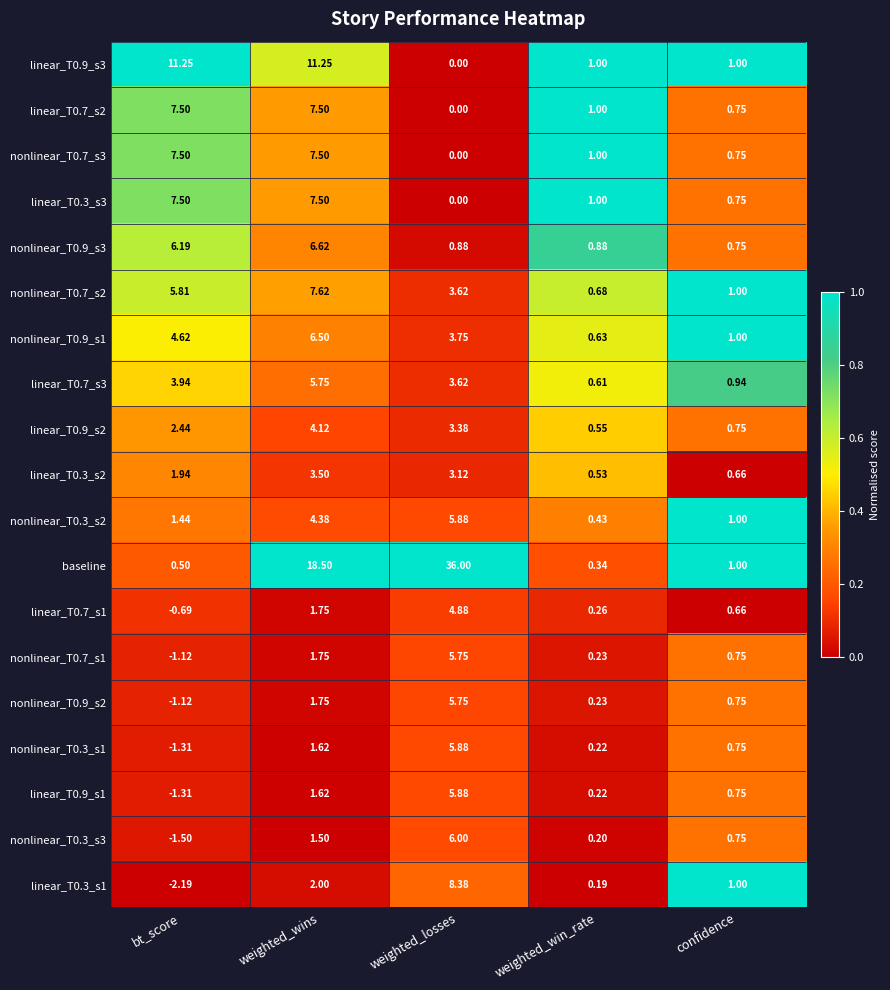

Is the value of nonlinear_T0.3_s1 at weighted_wins greater than the value of nonlinear_T0.3_s3 at weighted_losses?

No